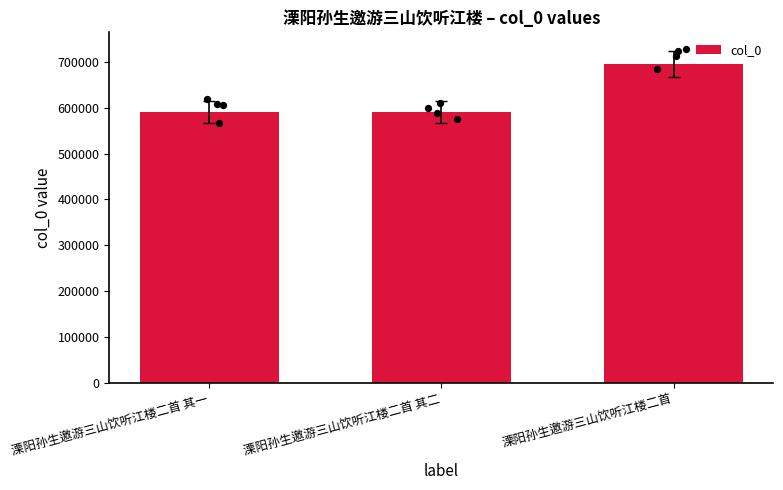

What is the change in value from 溧阳孙生邀游三山饮听江楼二首 其二 to 溧阳孙生邀游三山饮听江楼二首?

+104189